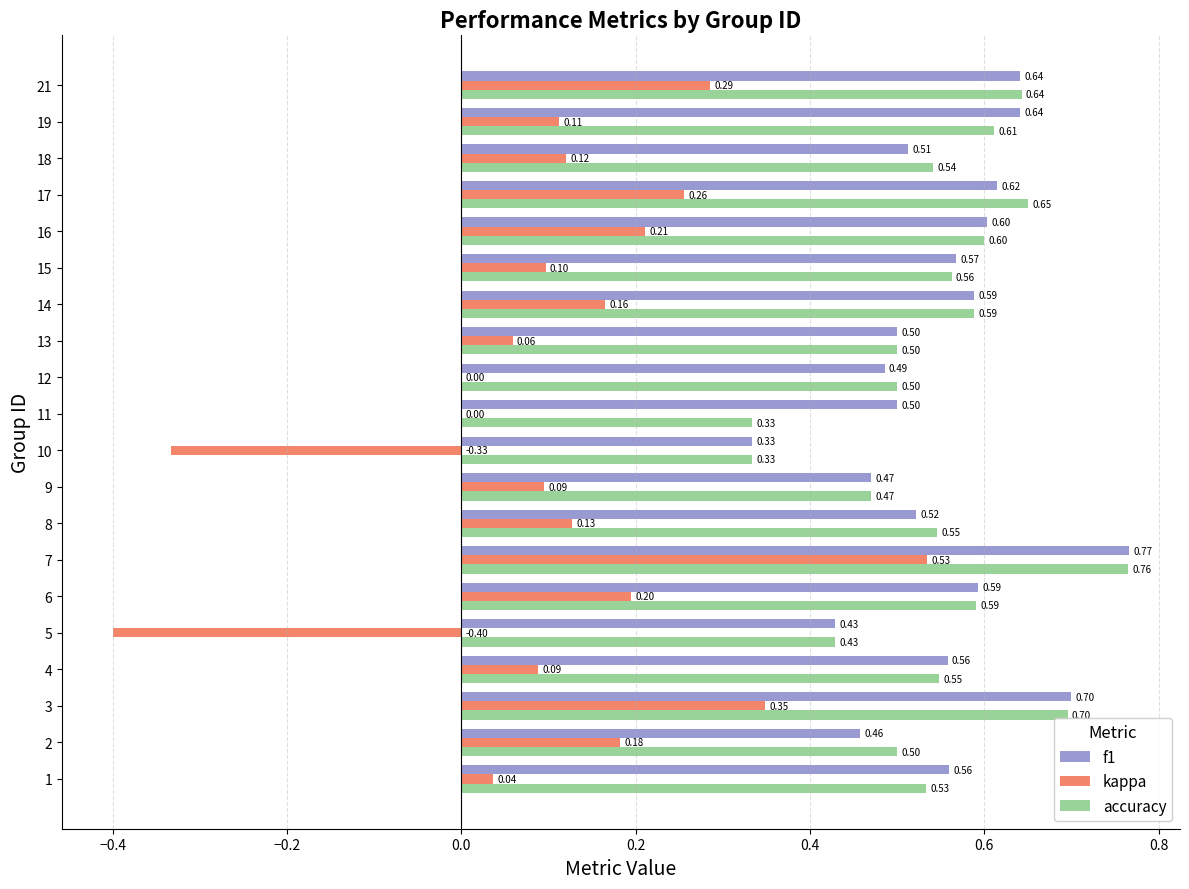

What are all the series names shown in the legend?

f1, kappa, accuracy